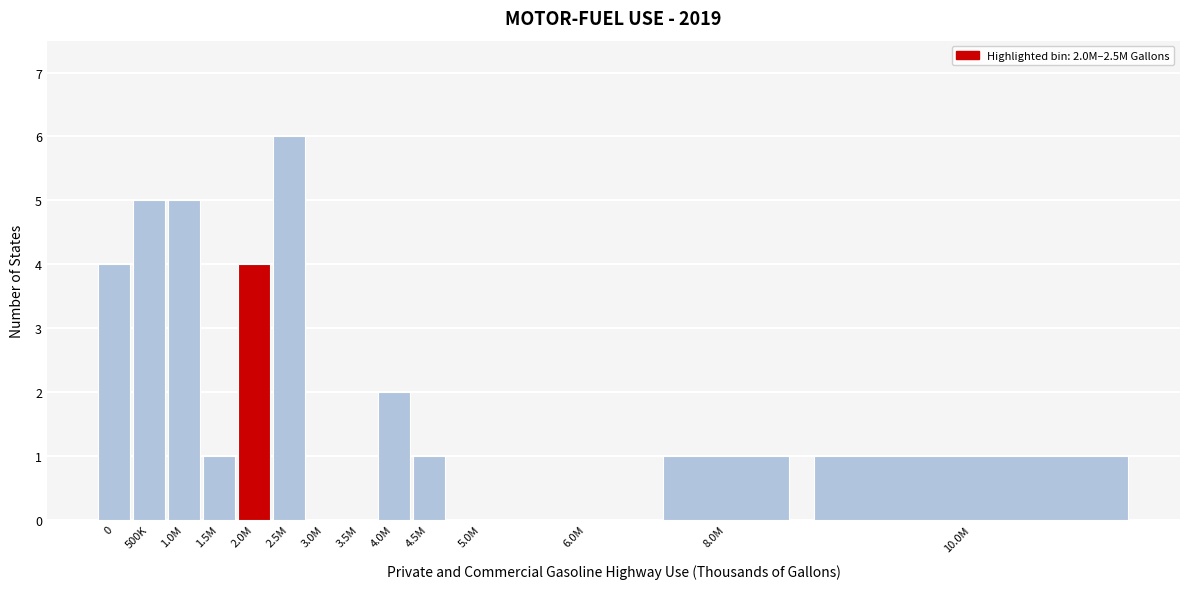

Reading left to right, extract all data points from this chart.

0=4	500K=5	1.0M=5	1.5M=1	2.0M=4	2.5M=6	3.0M=0	3.5M=0	4.0M=2	4.5M=1	5.0M=0	6.0M=0	8.0M=1	10.0M=1